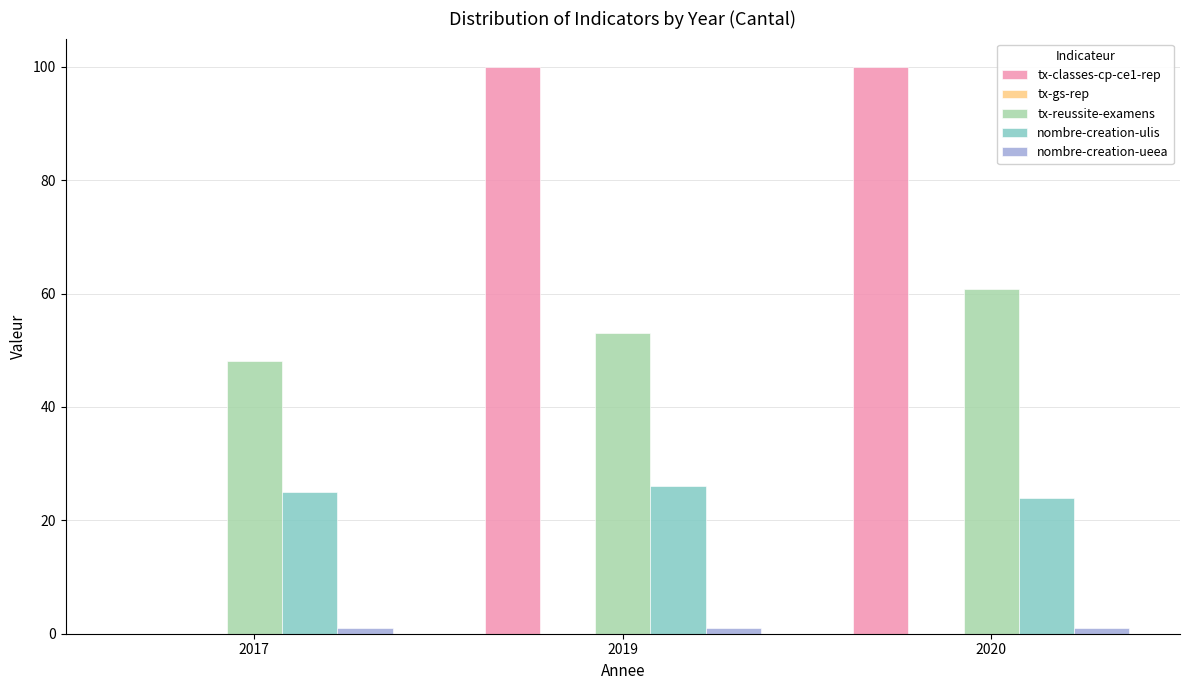

What is the maximum value for tx-classes-cp-ce1-rep?

100.0